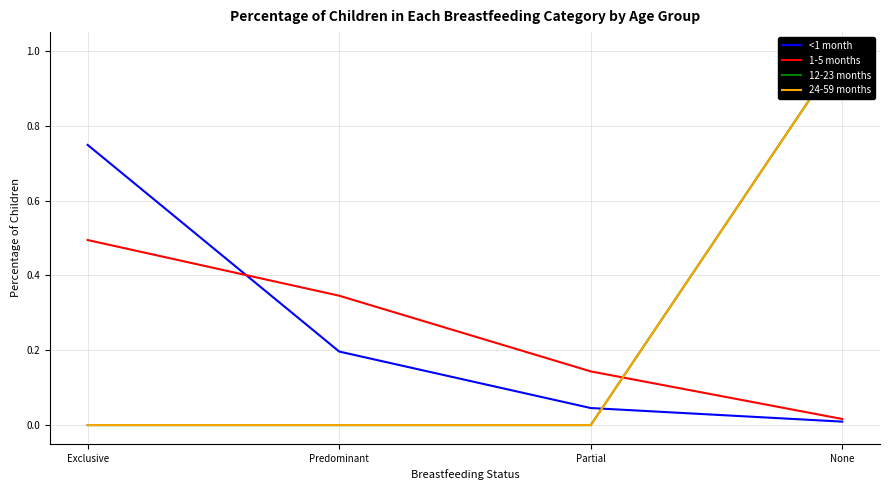

Where is 24-59 months nearest to the value 0?

Exclusive